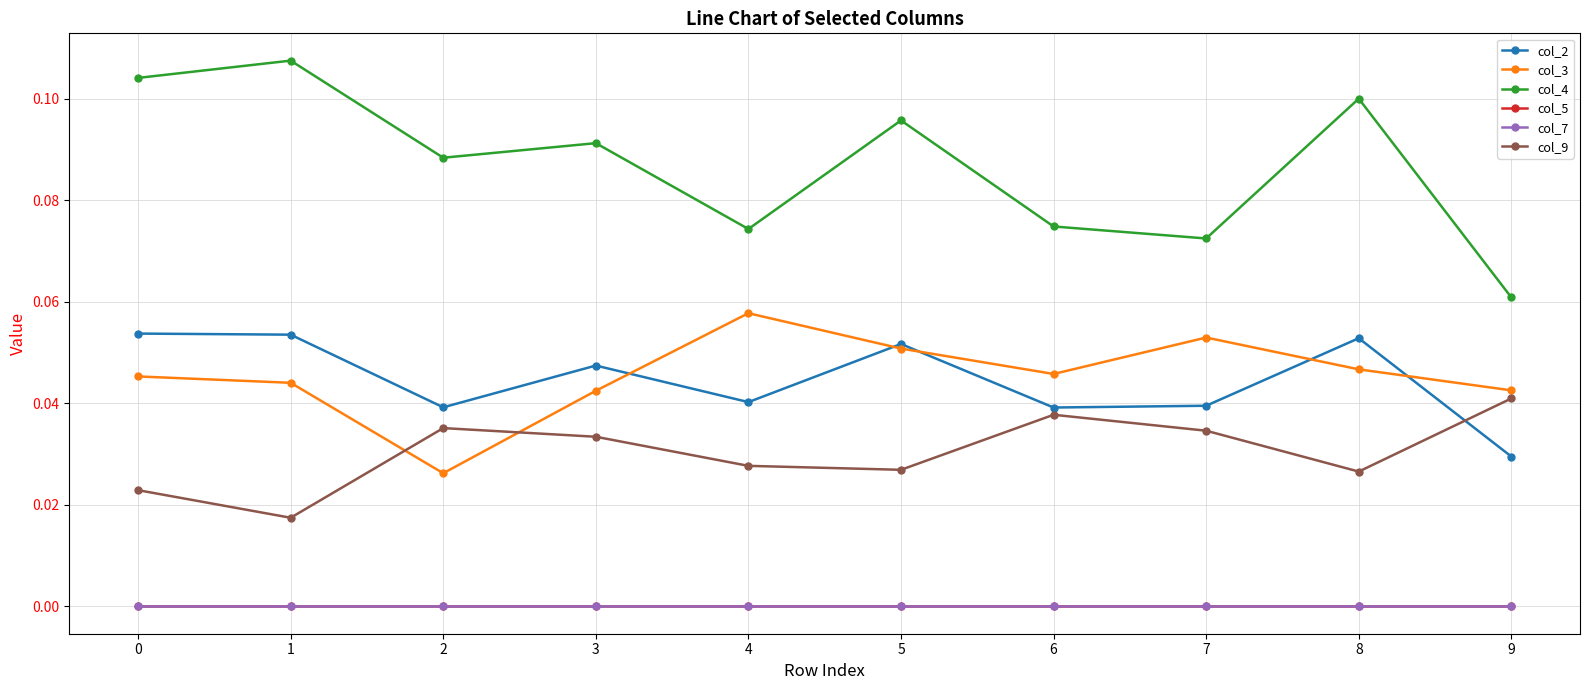

What is the minimum value for col_4?

0.1